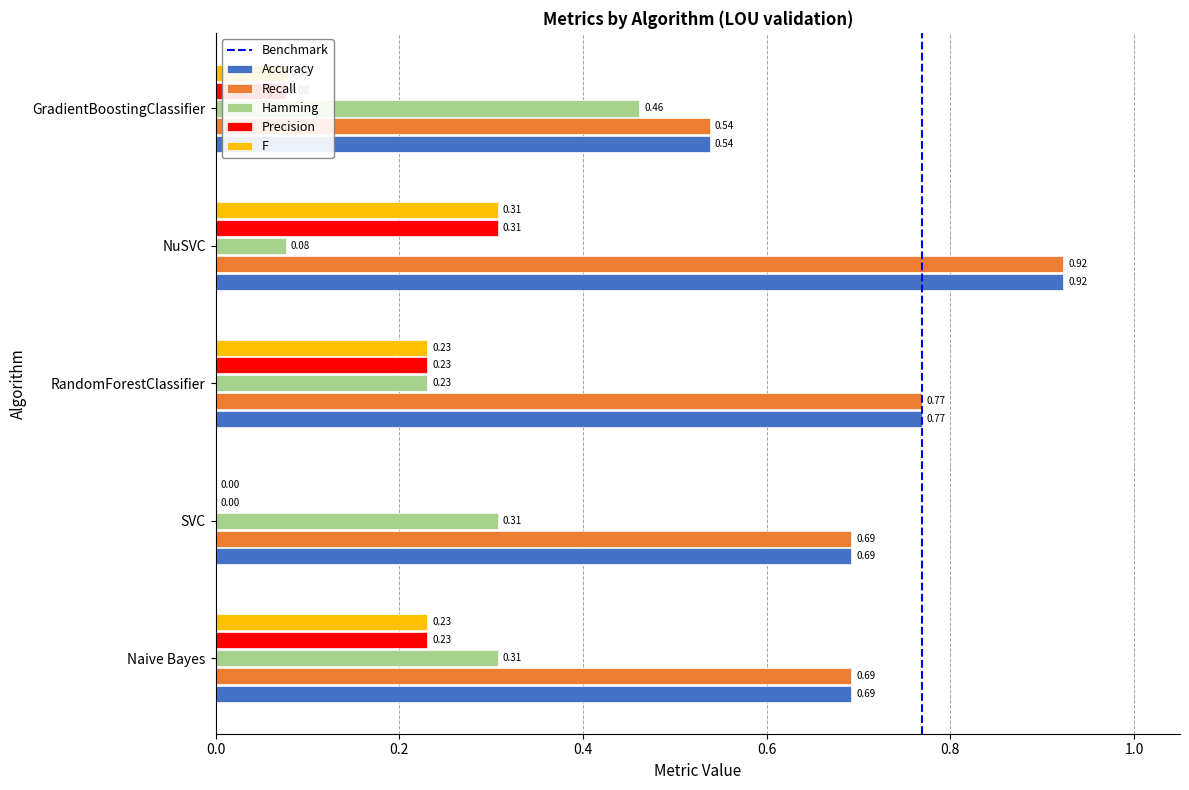

At which category is the sum across all series the highest?

NuSVC